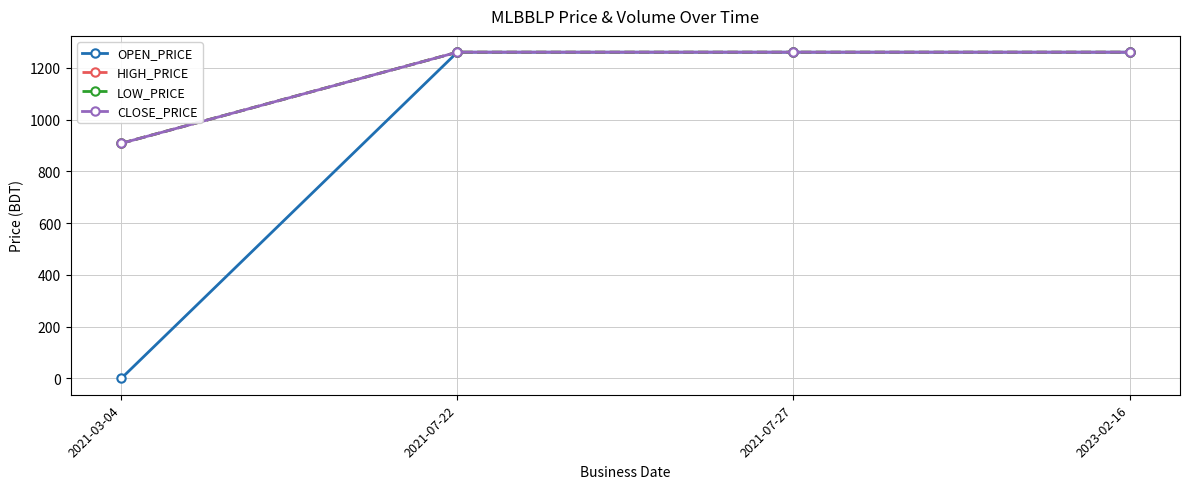

True or false: CLOSE_PRICE and OPEN_PRICE intersect in this chart.

False